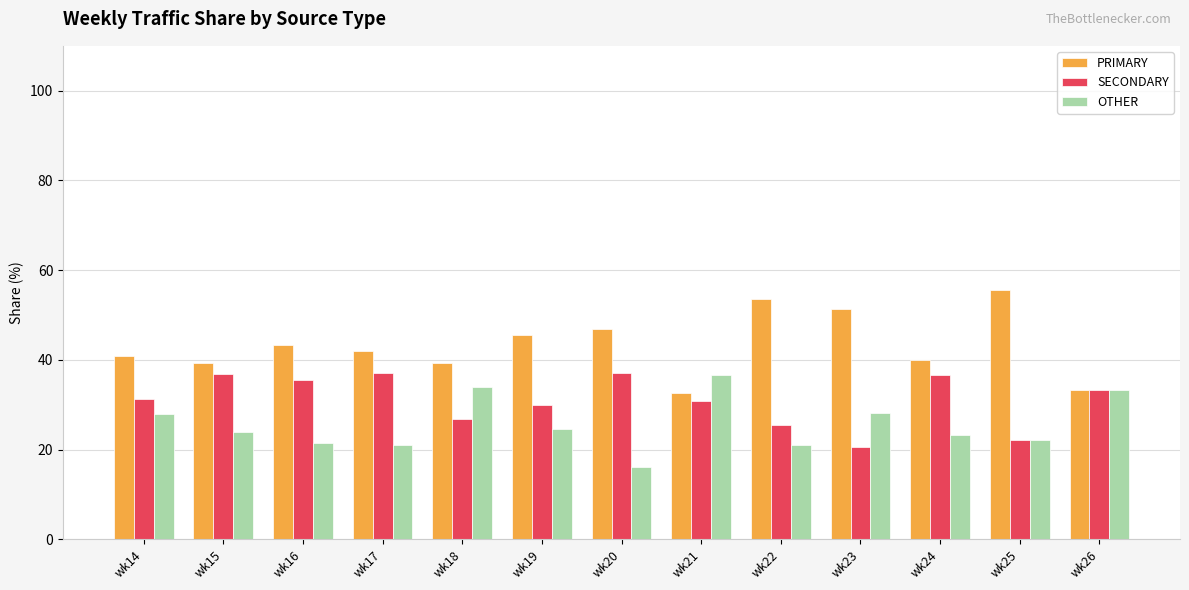

What is the difference between the highest and lowest values at wk24?

16.7